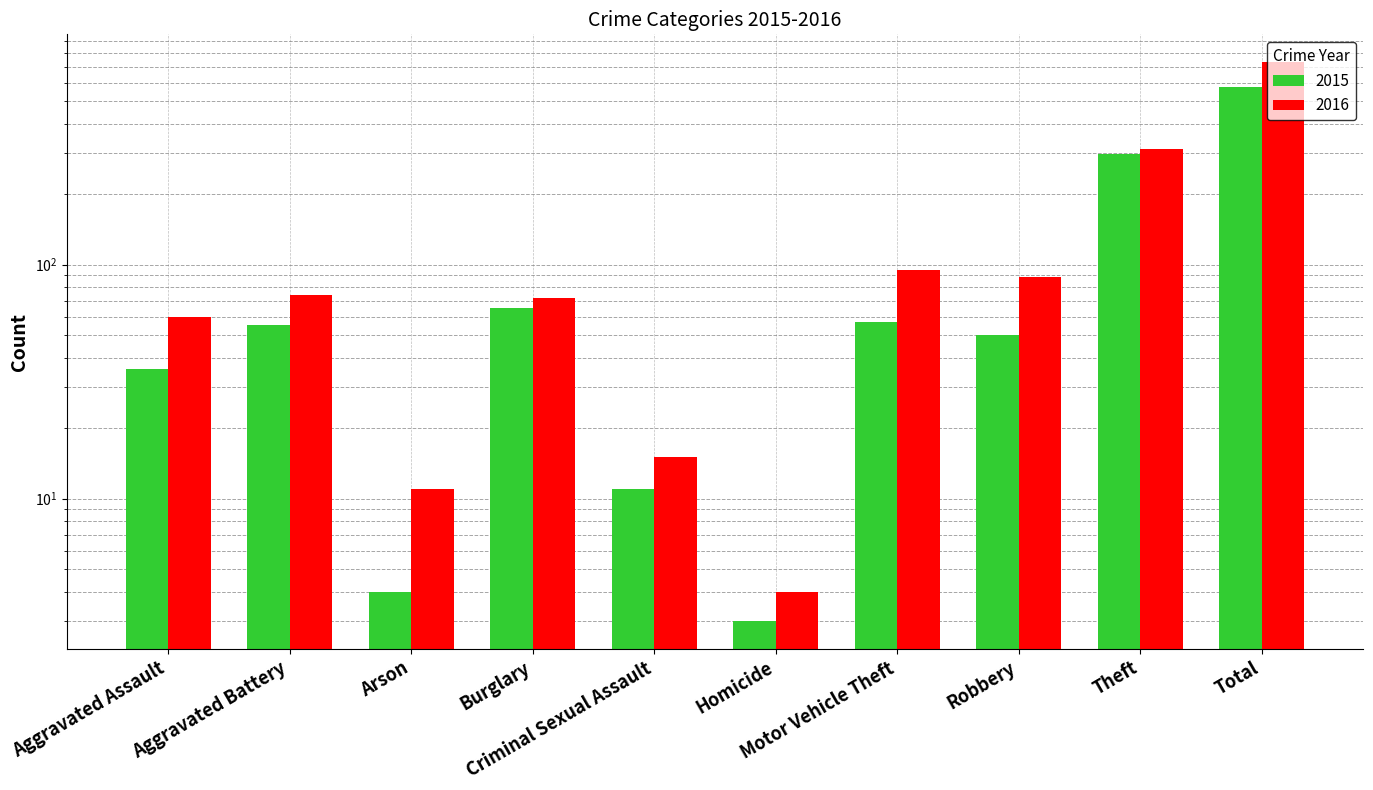

What value does the 2015 series have at Motor Vehicle Theft, to the nearest 50?

50